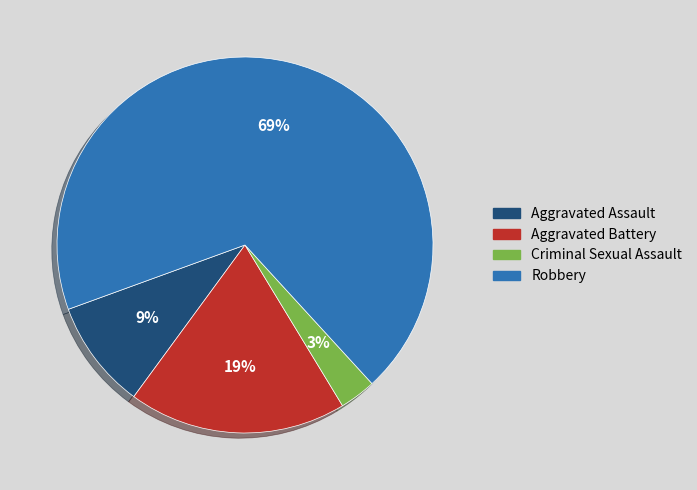

Combined, do Aggravated Assault and Criminal Sexual Assault account for over 50%?

No